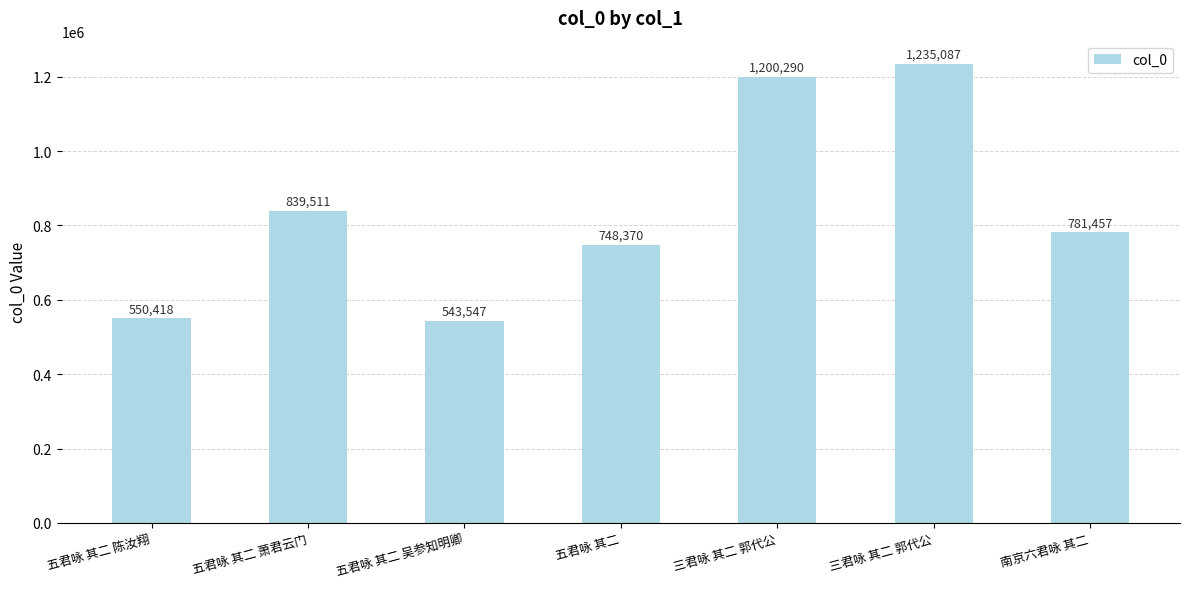

Does the chart contain stacked bars?

No